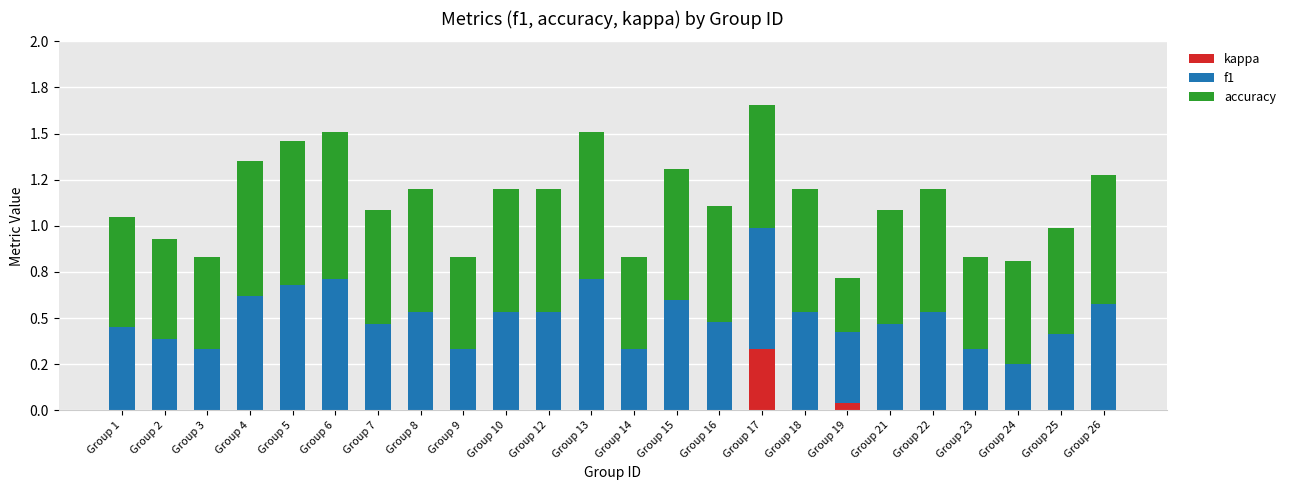

Which category has the highest value across all series?

Group 6